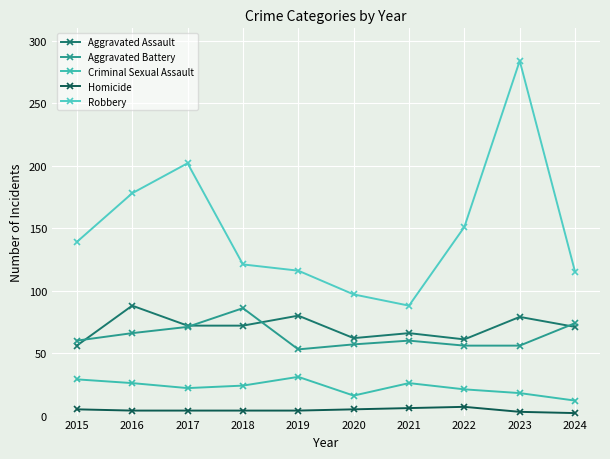

Rank the series by their maximum value, from highest to lowest.

Robbery, Aggravated Assault, Aggravated Battery, Criminal Sexual Assault, Homicide